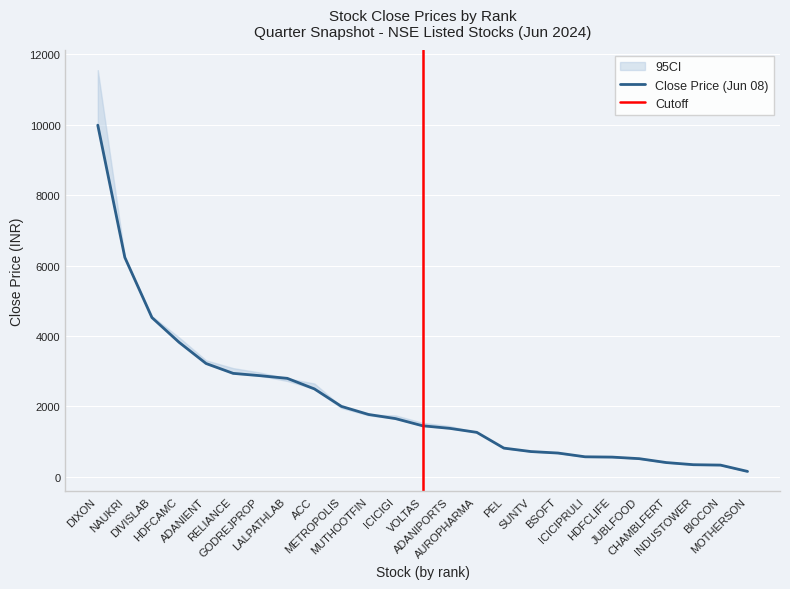

Reading left to right, transcribe all the data shown in this chart.

close: 9985.1	6229.8	4524.1	3823.2	3219.6	2939.9	2873.6	2798.3	2499.1	2002.2	1773.2	1655.2	1451.5	1378.8	1265.2	818.0	720.4	678.1	571.4	563.0	518.5	407.9	347.1	336.0	156.7
close_t2: 11546.9	6186.6	4564.5	3961.1	3309.1	3088.9	2962.1	2723.8	2652.0	1955.2	1748.7	1745.2	1536.2	1445.0	1265.2	818.0	720.4	678.1	571.4	563.0	518.5	407.9	347.1	336.0	156.7